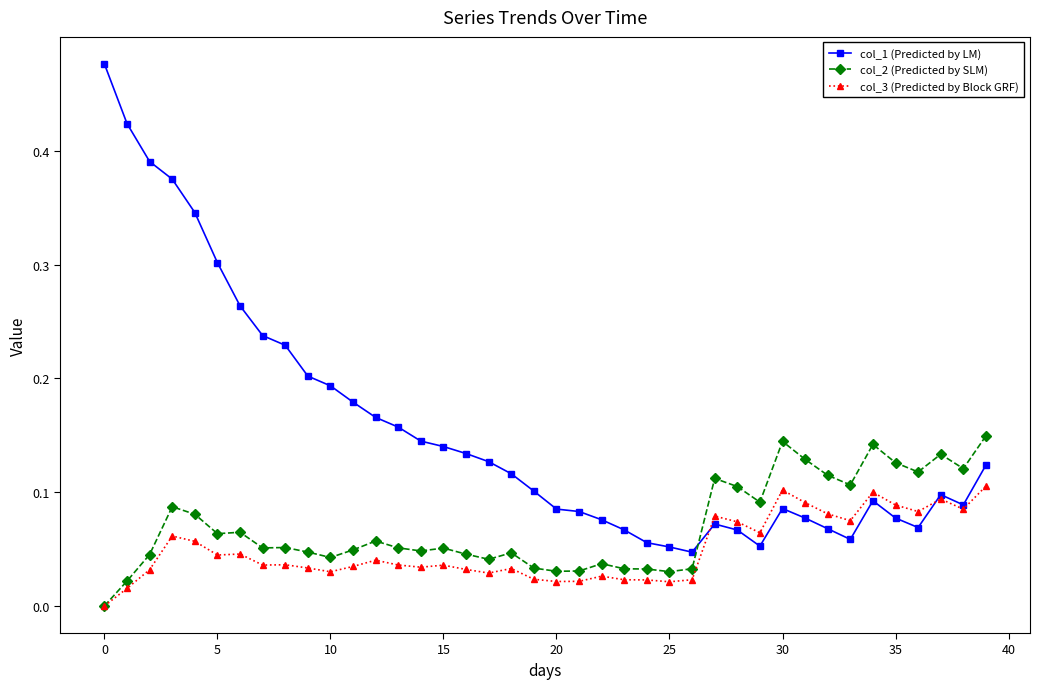

List the series in order of their overall mean, lowest first.

col_3 (Predicted by Block GRF), col_2 (Predicted by SLM), col_1 (Predicted by LM)